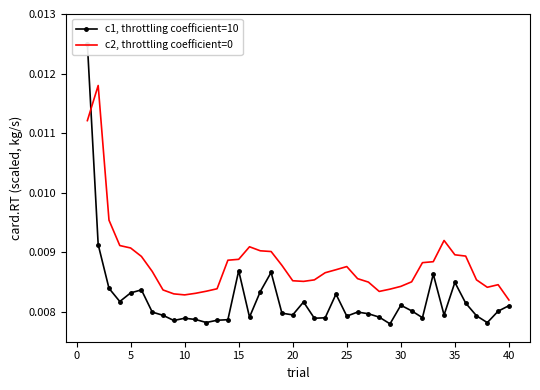

How many data points does each series have?

40